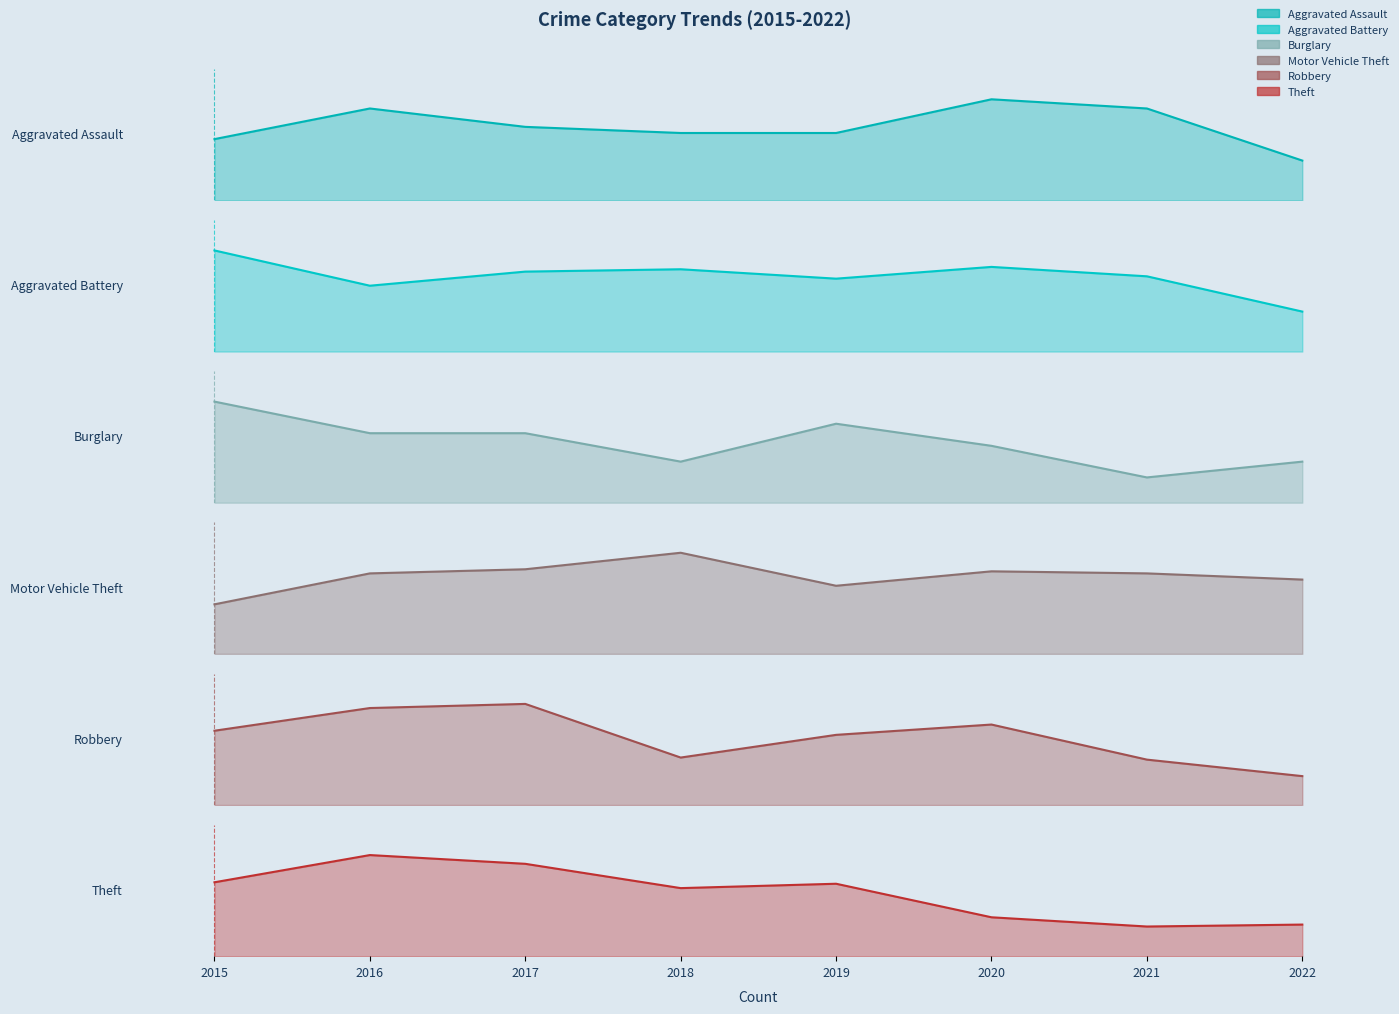

The value of Burglary at 2020 is 18. True or false?

True